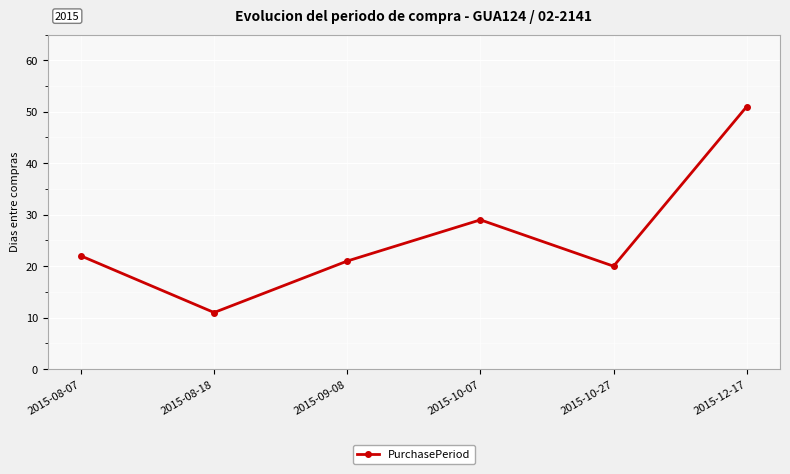

How many points are higher than both their immediate neighbors (excluding endpoints)?

1